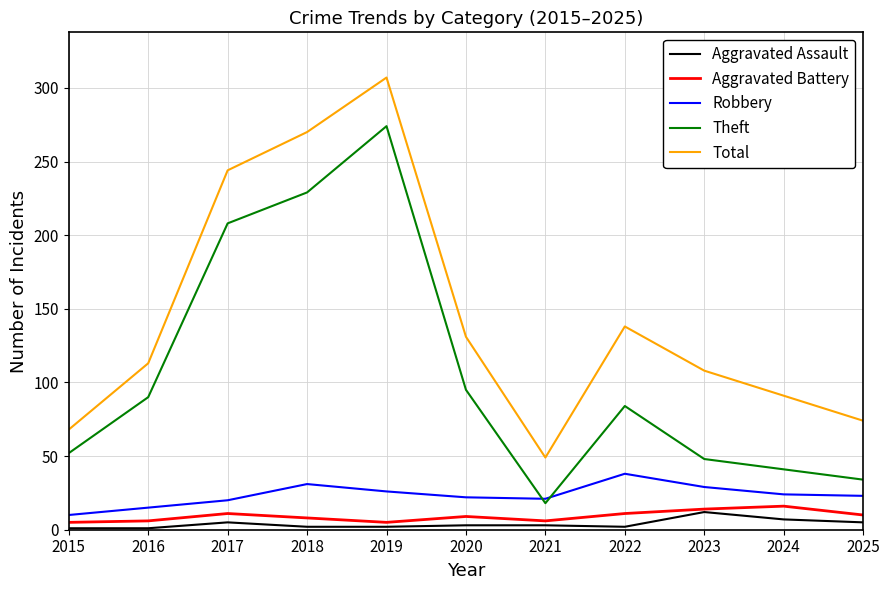

True or false: Aggravated Assault and Theft cross at least once.

False